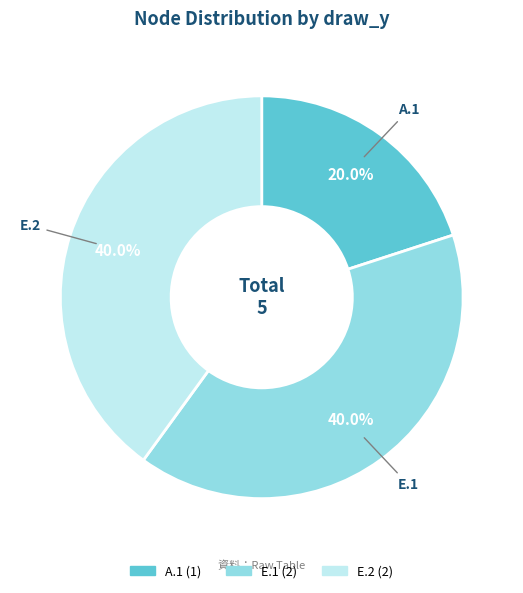

How many segments does this pie chart have?

3